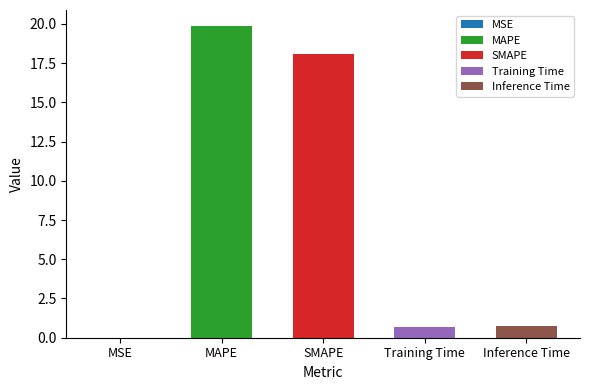

Reading right to left, extract all data points from this chart.

Inference Time=0.8	Training Time=0.7	SMAPE=18.1	MAPE=19.9	MSE=0.0